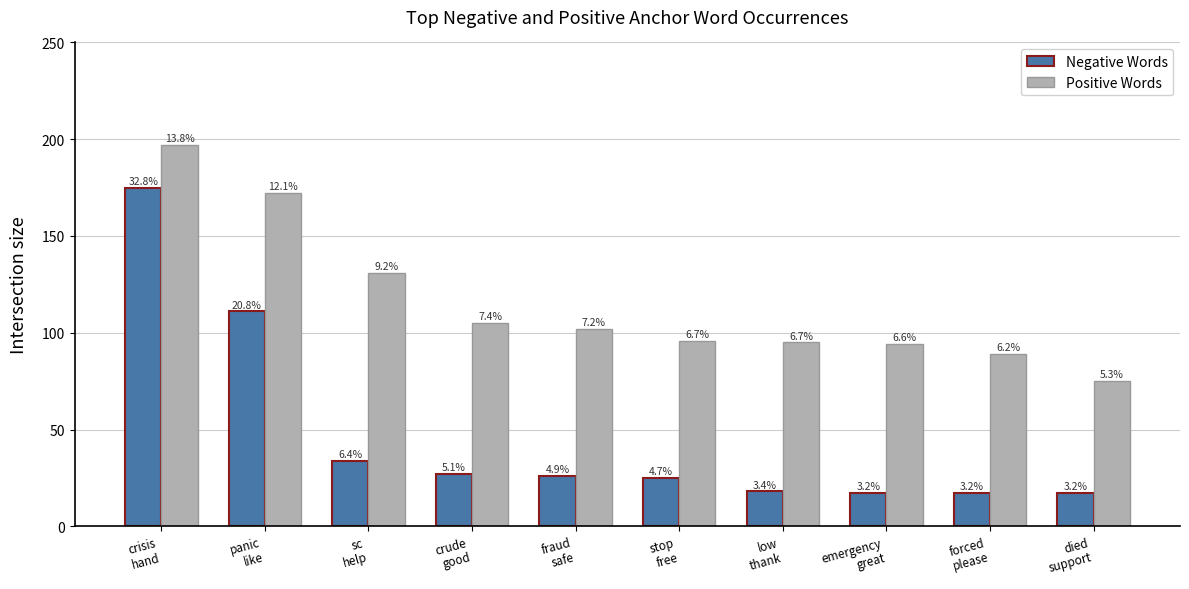

What are all the series names shown in the legend?

Negative Words, Positive Words